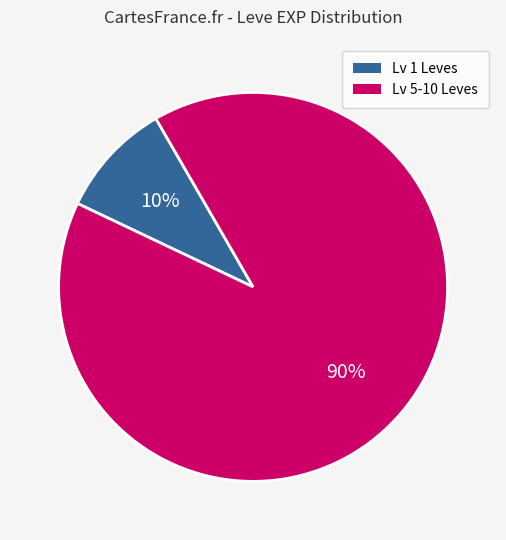

Does any single category account for the majority?

Yes